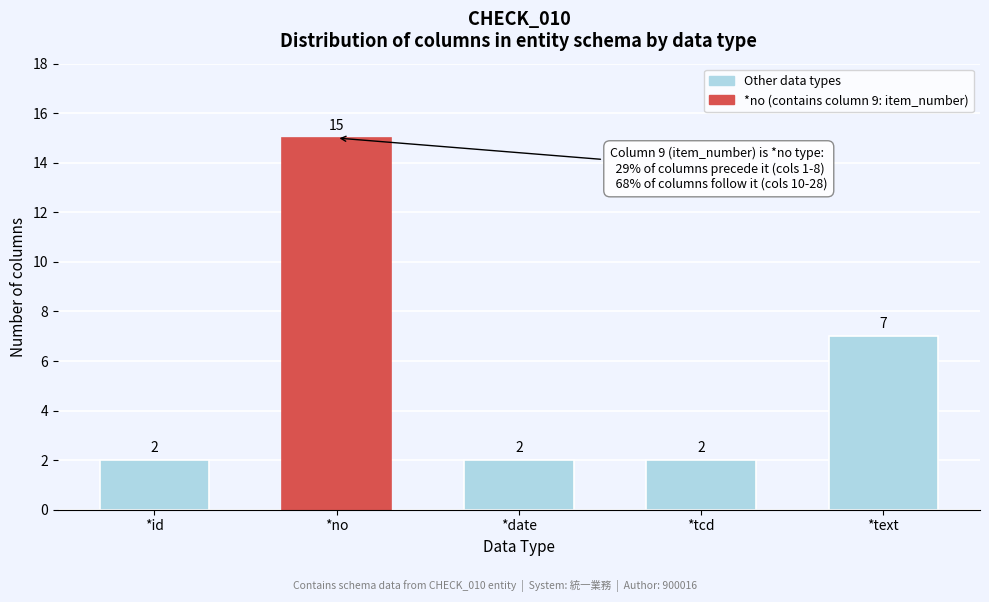

Reading right to left, what are all the values shown in this chart?

*text=7	*tcd=2	*date=2	*no=15	*id=2